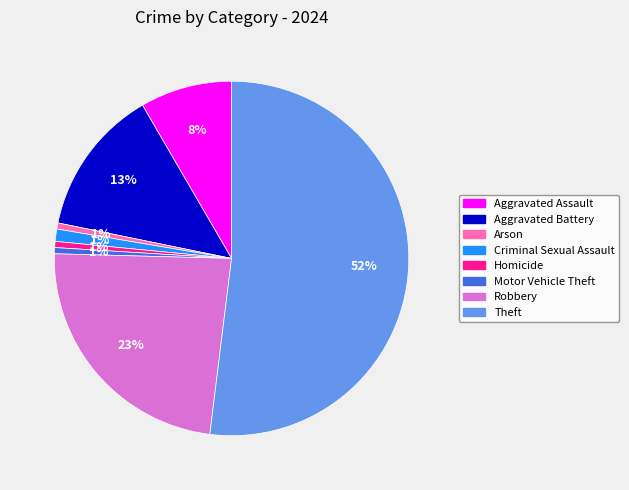

To the nearest percent, what is the difference between the largest and smallest slice percentages?

51%